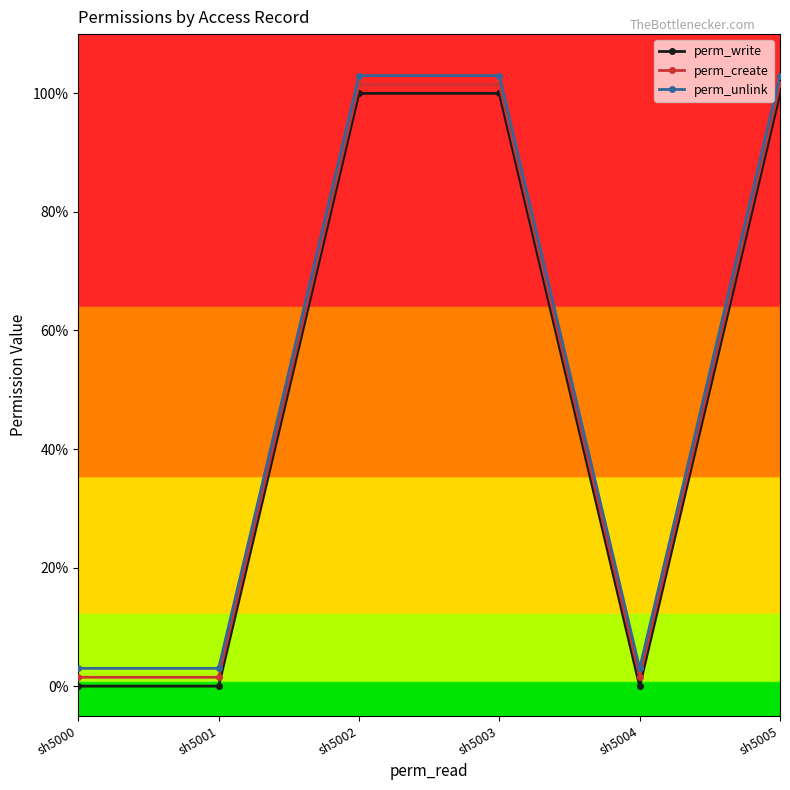

What are all the series names shown in the legend?

perm_write, perm_create, perm_unlink